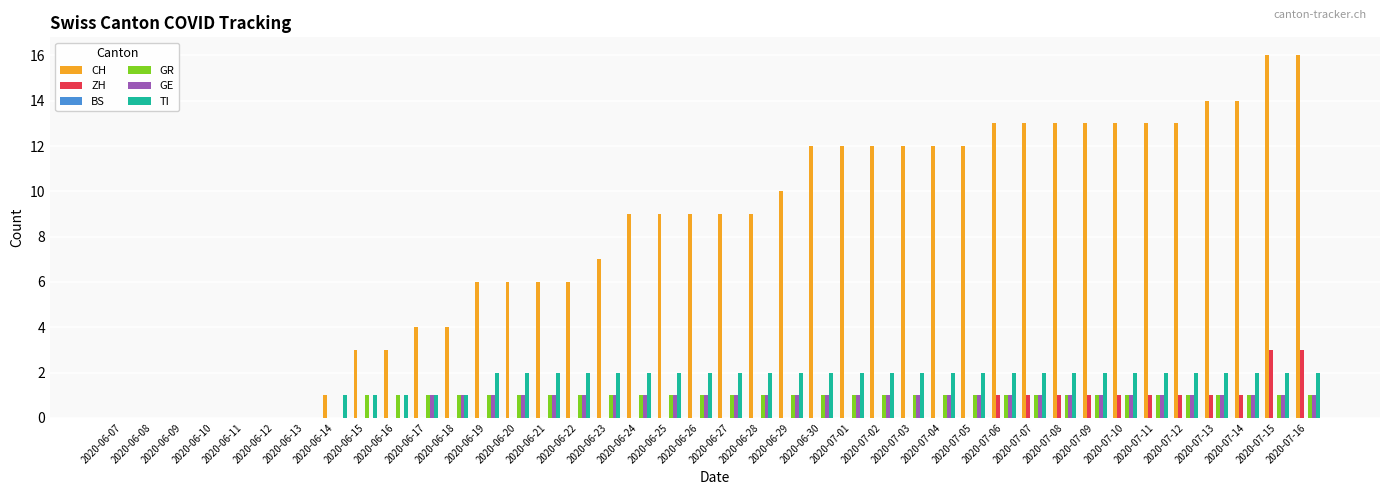

What is the maximum value shown in the chart?

16